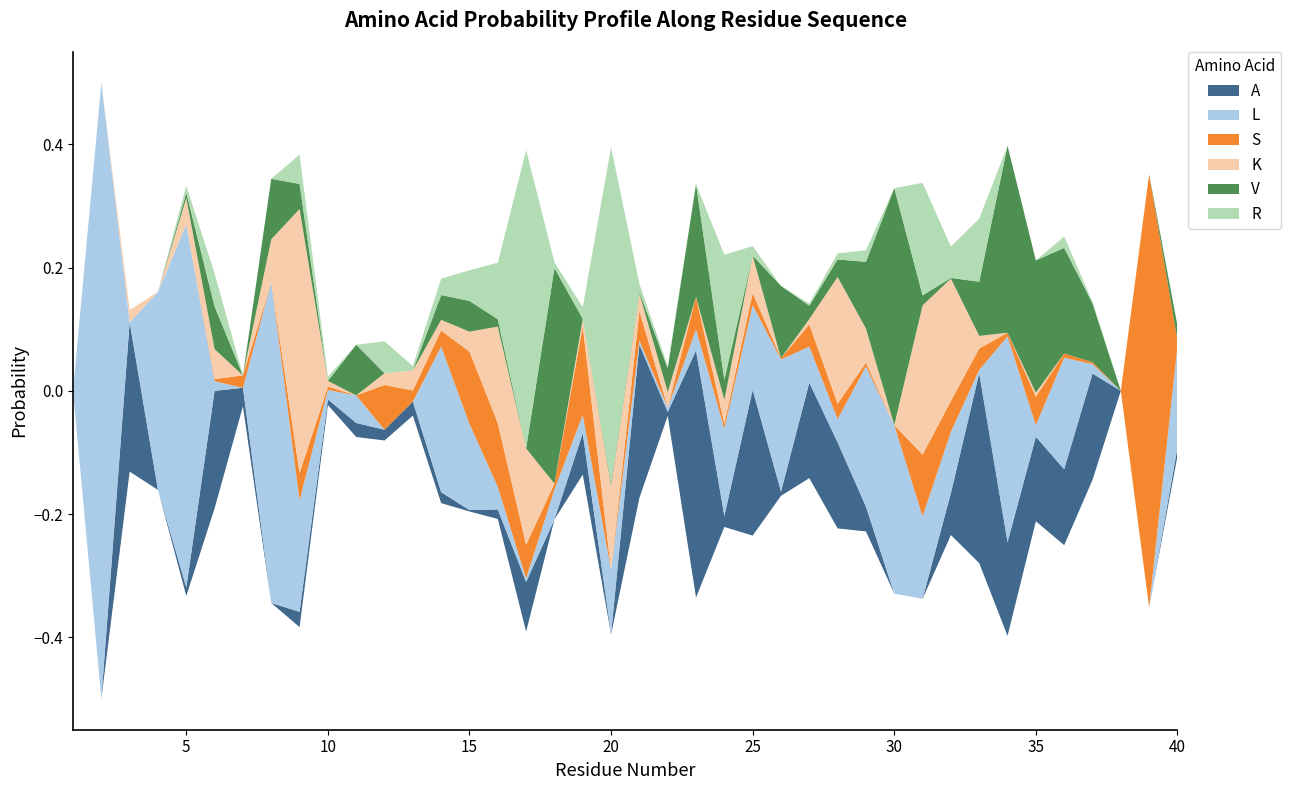

Reading left to right, list all the values displayed in this chart.

A: 1=0.0	2=0.0	3=0.2	4=0.0	5=0.0	6=0.2	7=0.0	8=0.0	9=0.0	10=0.0	11=0.0	12=0.0	13=0.0	14=0.0	15=0.0	16=0.0	17=0.1	18=0.0	19=0.1	20=0.0	21=0.2	22=0.0	23=0.4	24=0.0	25=0.2	26=0.0	27=0.2	28=0.1	29=0.0	30=0.0	31=0.0	32=0.1	33=0.3	34=0.2	35=0.1	36=0.1	37=0.2	38=0.0	39=0.0	40=0.0
L: 1=0.0	2=1.0	3=0.0	4=0.3	5=0.6	6=0.0	7=0.0	8=0.5	9=0.2	10=0.0	11=0.0	12=0.0	13=0.0	14=0.2	15=0.1	16=0.0	17=0.0	18=0.0	19=0.0	20=0.1	21=0.0	22=0.0	23=0.0	24=0.1	25=0.1	26=0.2	27=0.1	28=0.0	29=0.2	30=0.3	31=0.1	32=0.1	33=0.0	34=0.3	35=0.0	36=0.2	37=0.0	38=0.0	39=0.0	40=0.2
S: 1=0.0	2=0.0	3=0.0	4=0.0	5=0.0	6=0.0	7=0.0	8=0.0	9=0.0	10=0.0	11=0.0	12=0.1	13=0.0	14=0.0	15=0.1	16=0.1	17=0.1	18=0.0	19=0.1	20=0.0	21=0.0	22=0.0	23=0.1	24=0.0	25=0.0	26=0.0	27=0.0	28=0.0	29=0.0	30=0.0	31=0.1	32=0.1	33=0.0	34=0.0	35=0.0	36=0.0	37=0.0	38=0.0	39=0.7	40=0.0
K: 1=0.0	2=0.0	3=0.0	4=0.0	5=0.0	6=0.0	7=0.0	8=0.1	9=0.4	10=0.0	11=0.0	12=0.0	13=0.0	14=0.0	15=0.0	16=0.2	17=0.2	18=0.0	19=0.0	20=0.1	21=0.0	22=0.0	23=0.0	24=0.0	25=0.1	26=0.0	27=0.0	28=0.2	29=0.1	30=0.0	31=0.2	32=0.2	33=0.0	34=0.0	35=0.0	36=0.0	37=0.0	38=0.0	39=0.0	40=0.0
V: 1=0.0	2=0.0	3=0.0	4=0.0	5=0.0	6=0.1	7=0.0	8=0.1	9=0.0	10=0.0	11=0.1	12=0.0	13=0.0	14=0.0	15=0.0	16=0.0	17=0.0	18=0.3	19=0.0	20=0.0	21=0.0	22=0.0	23=0.2	24=0.0	25=0.0	26=0.1	27=0.0	28=0.0	29=0.1	30=0.4	31=0.0	32=0.0	33=0.1	34=0.3	35=0.2	36=0.2	37=0.1	38=0.0	39=0.0	40=0.0
R: 1=0.0	2=0.0	3=0.0	4=0.0	5=0.0	6=0.1	7=0.0	8=0.0	9=0.0	10=0.0	11=0.0	12=0.1	13=0.0	14=0.0	15=0.0	16=0.1	17=0.5	18=0.0	19=0.0	20=0.5	21=0.0	22=0.0	23=0.0	24=0.2	25=0.0	26=0.0	27=0.0	28=0.0	29=0.0	30=0.0	31=0.2	32=0.1	33=0.1	34=0.0	35=0.0	36=0.0	37=0.0	38=0.0	39=0.0	40=0.0